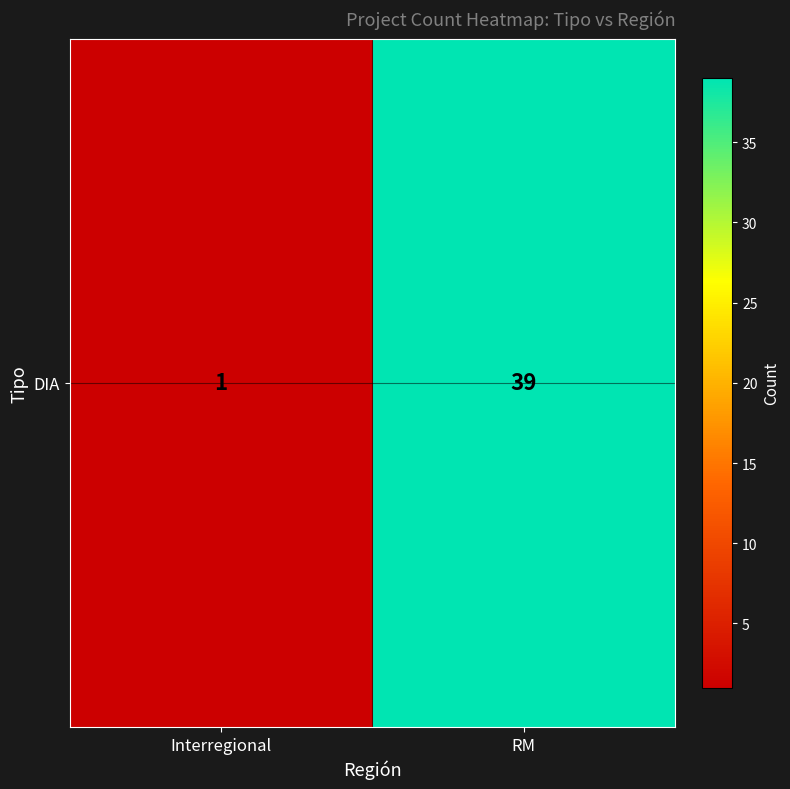

Rank the categories by value from lowest to highest.

Interregional, RM